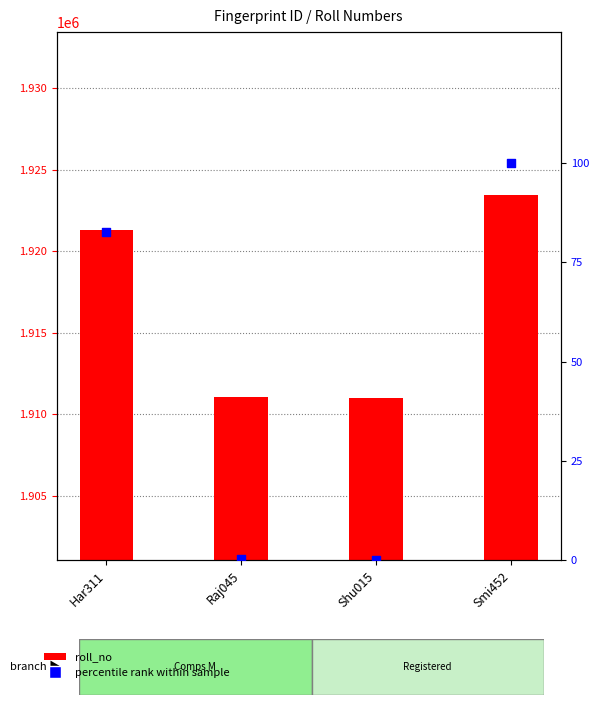

At which category is the sum across all series the highest?

Smi452